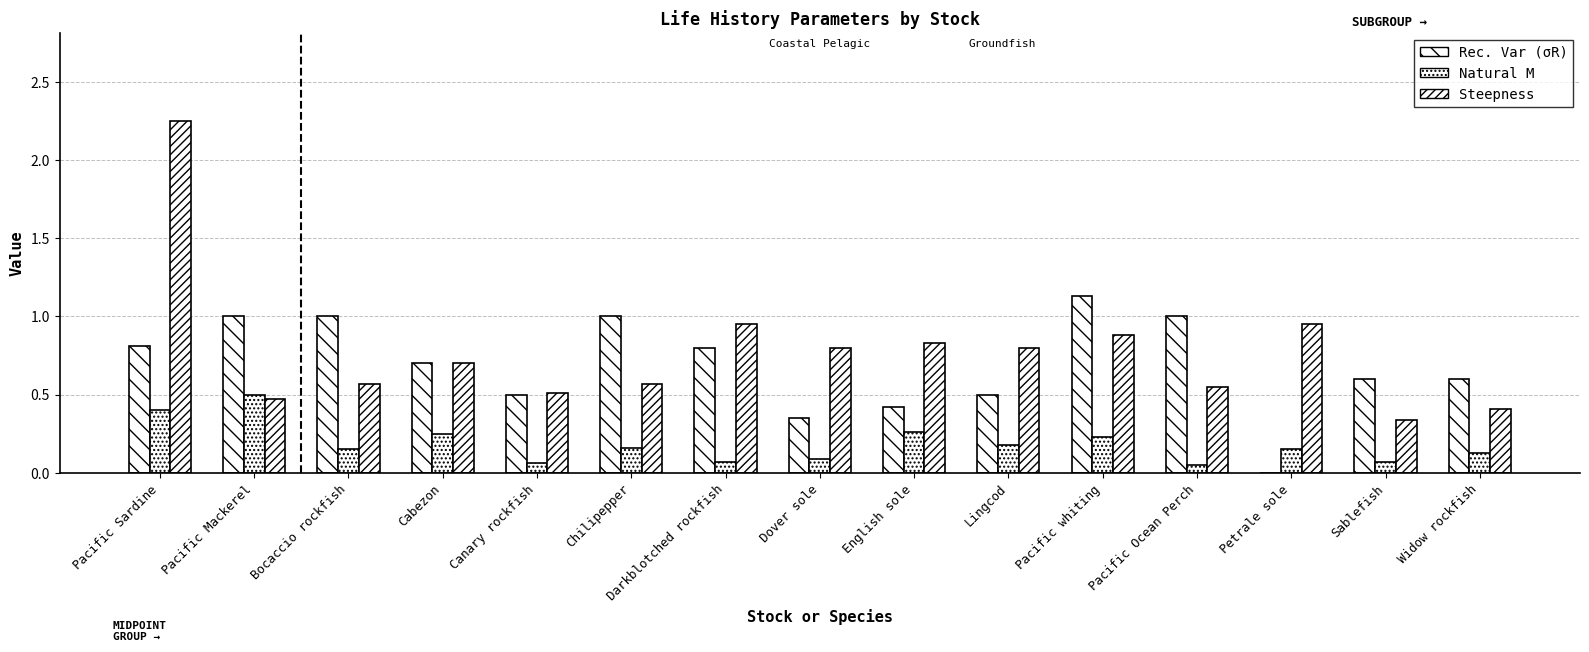

Are the bars horizontal?

No